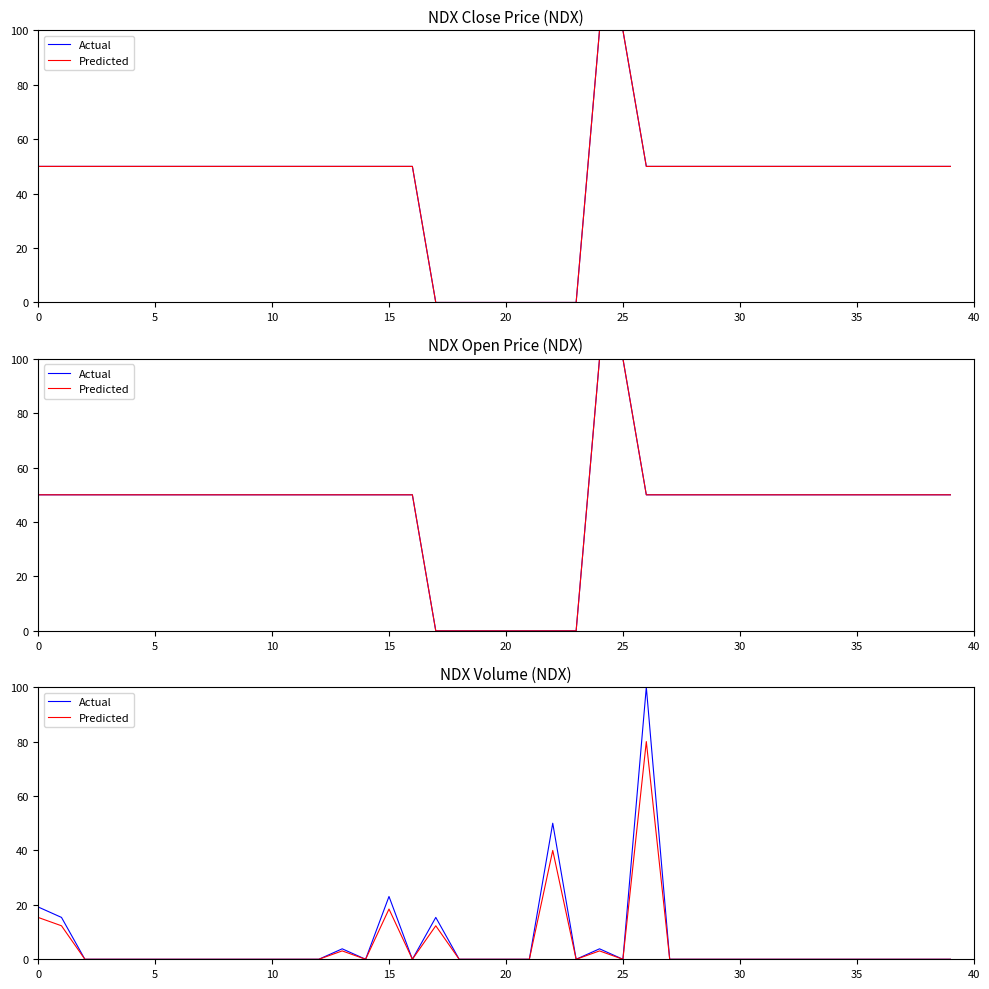

At how many categories does at least one series exceed 58?

1